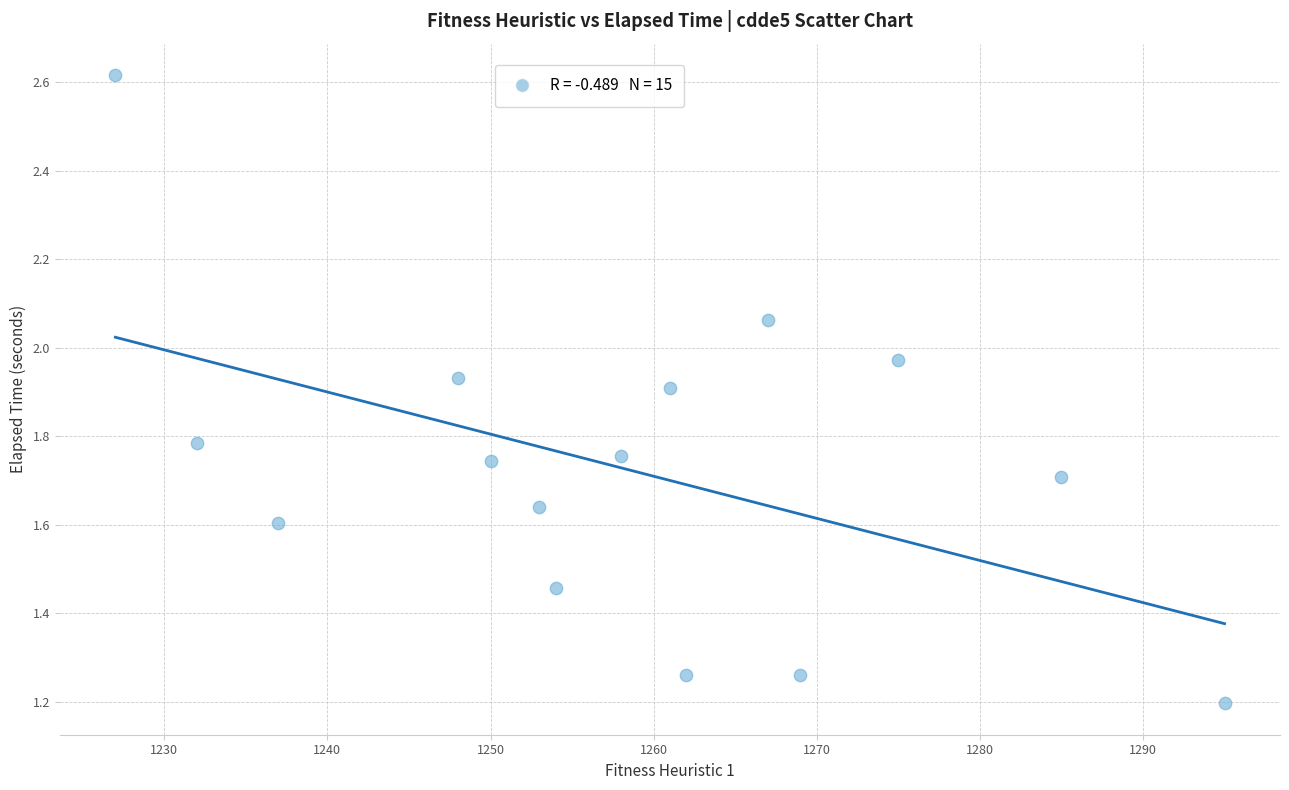

What is the range of X values (max minus min)?

68.0